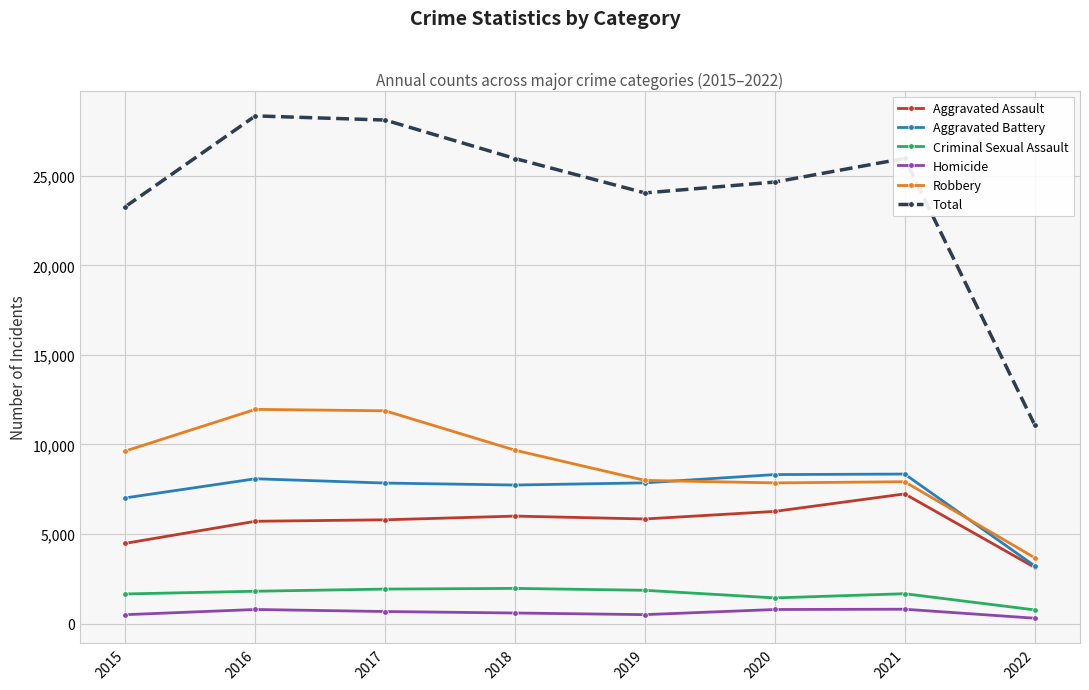

Which series has the widest spread of values?

Total